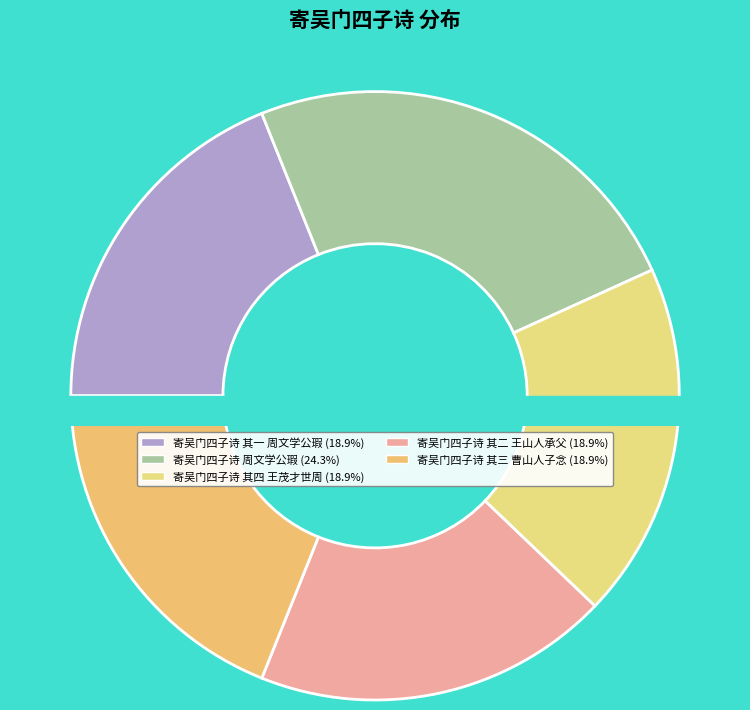

Is 寄吴门四子诗 周文学公瑕 the majority of the pie?

No